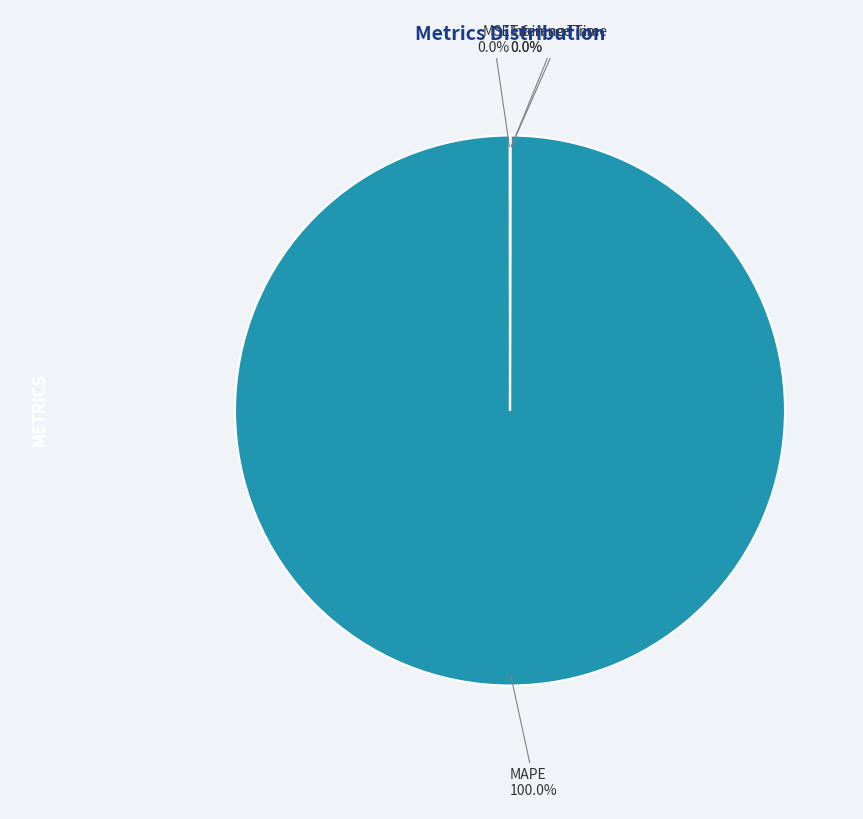

Is MAPE the majority of the pie?

Yes